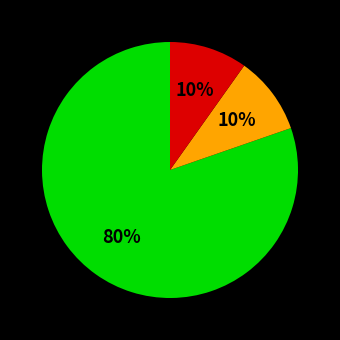

To the nearest percent, what is the average slice percentage?

33%